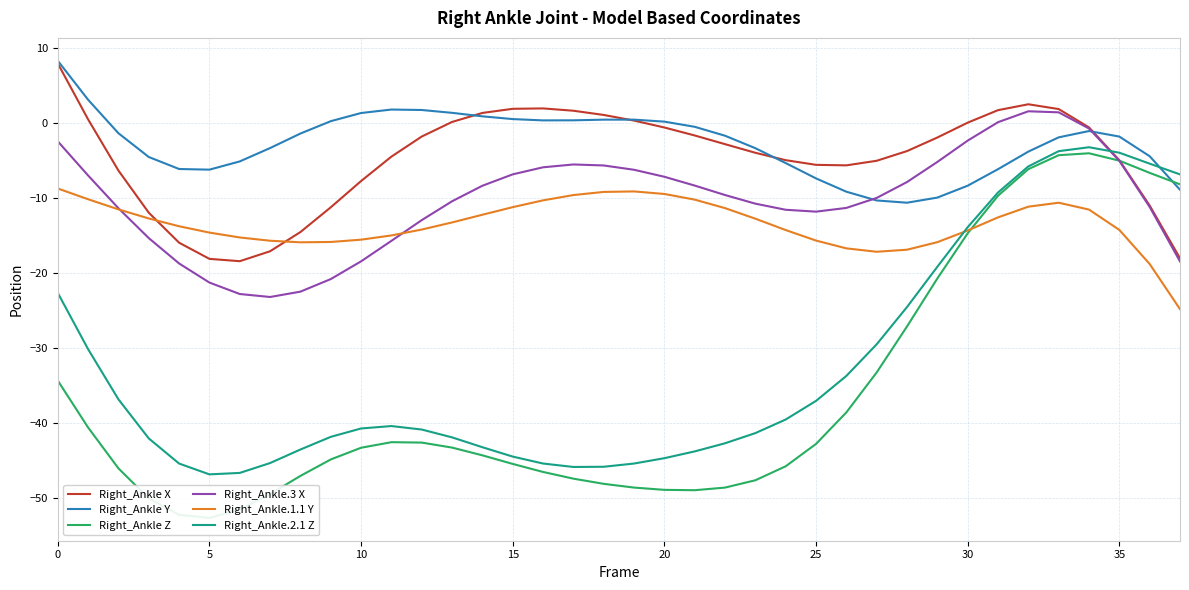

What is the difference between the Right_Ankle.2.1 Z values at 15 and 25?

7.4